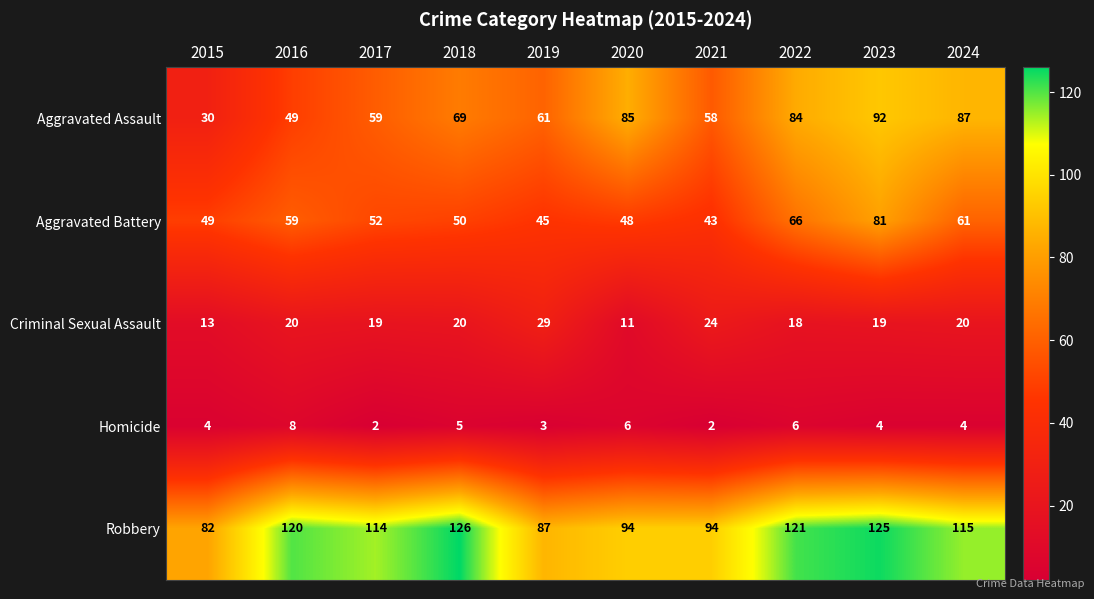

What is the sum of the Robbery values at 2015 and 2021?

176